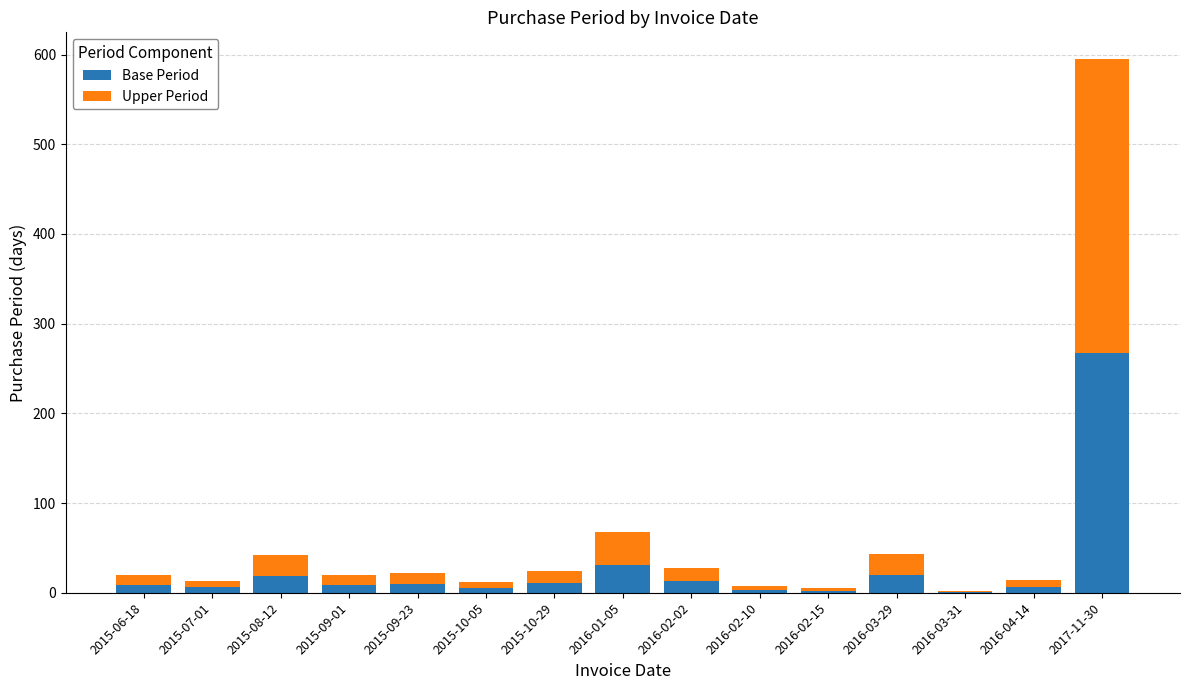

How many series are shown in this chart?

2